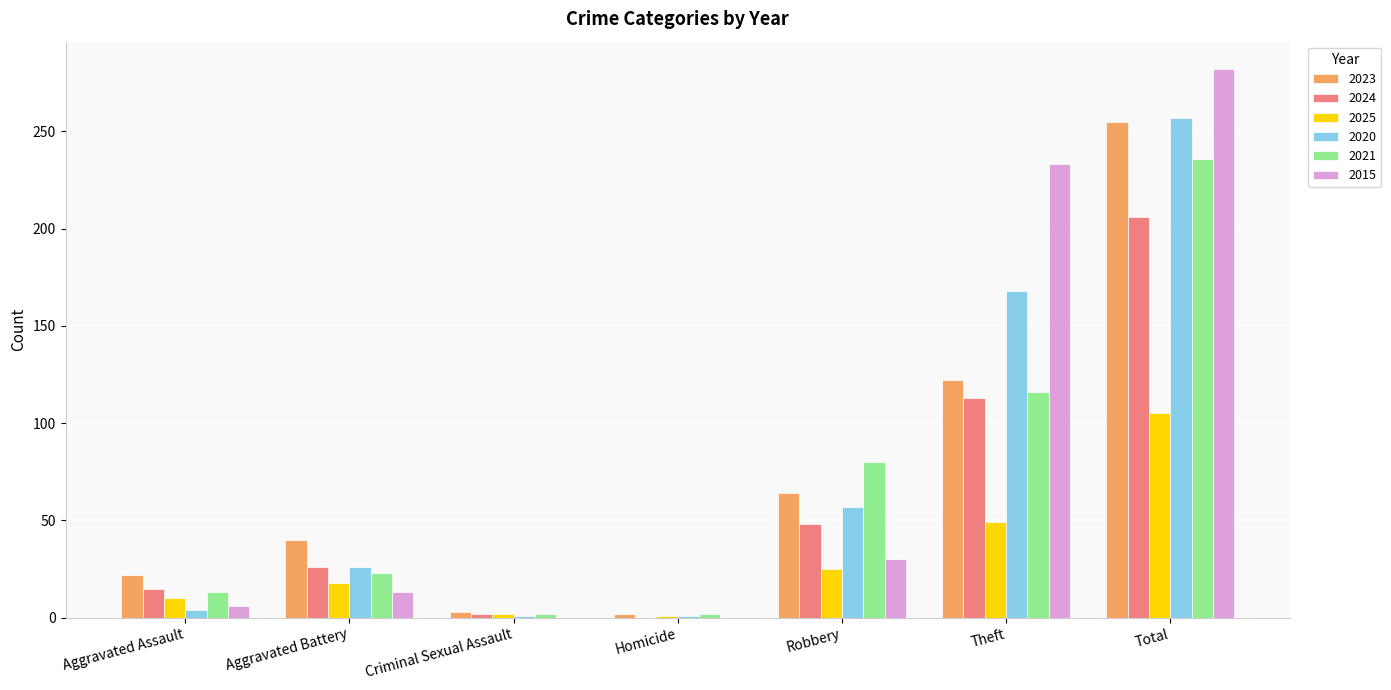

What is the total value across all series at Robbery?

304